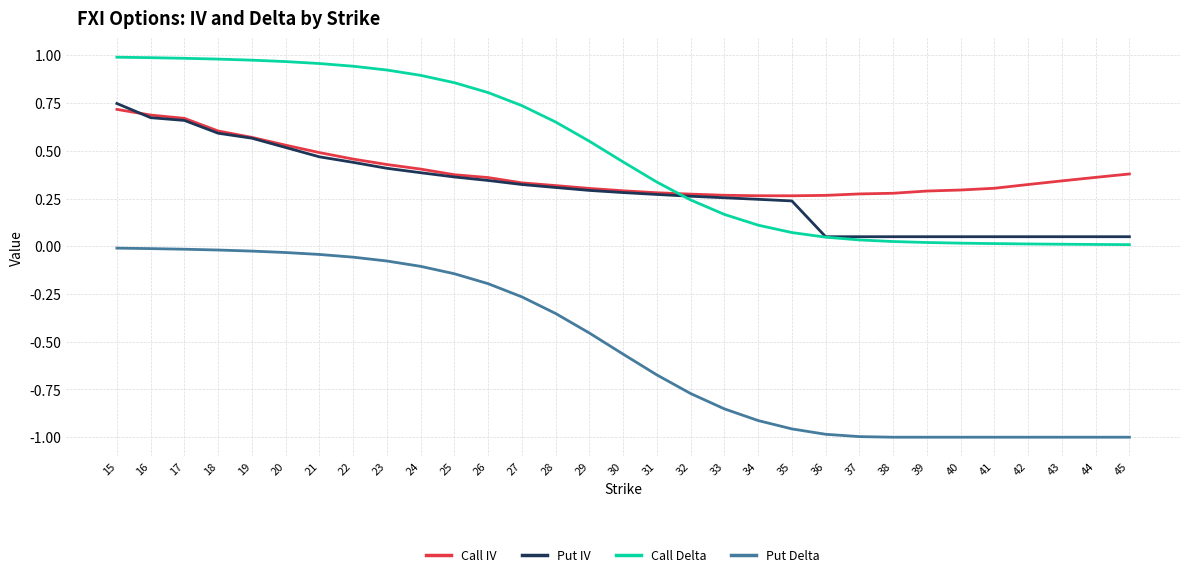

After their last crossing, which series has the higher values: Call IV or Call Delta?

Call IV